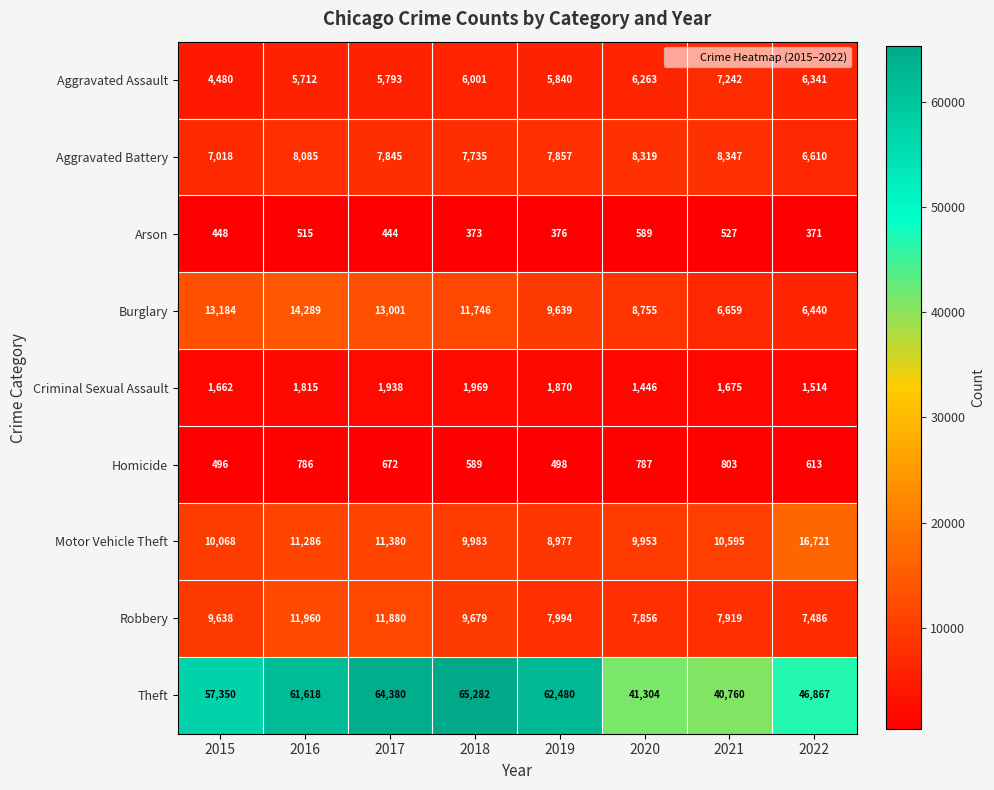

Which series has the largest total across all categories?

Theft